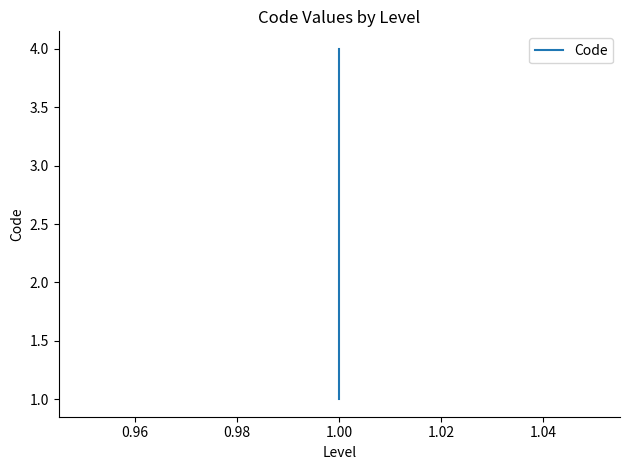

Does the chart display data point markers on the line(s)?

No